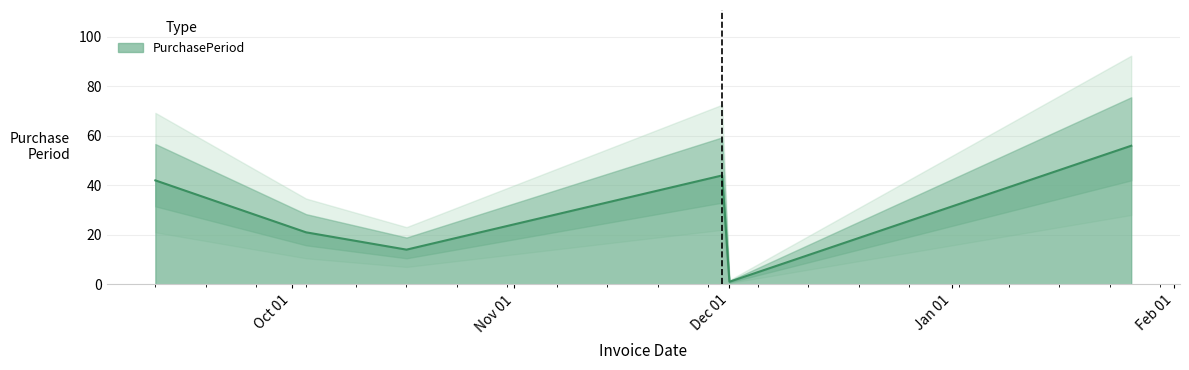

How many values are below 42?

3